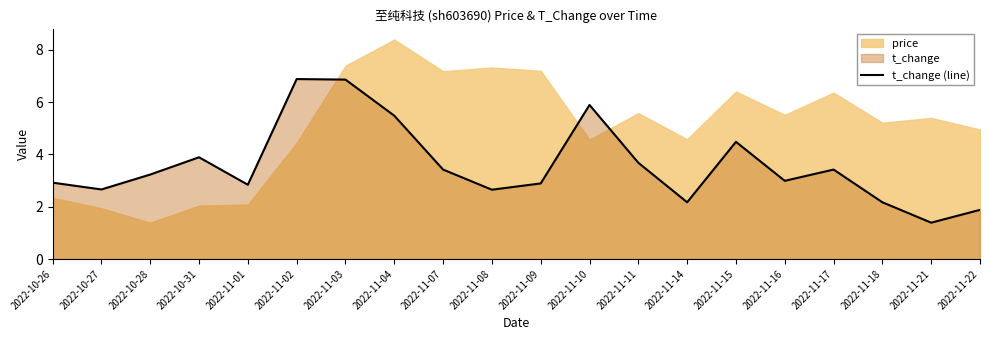

At which label is the value closest to 4?

2022-10-31